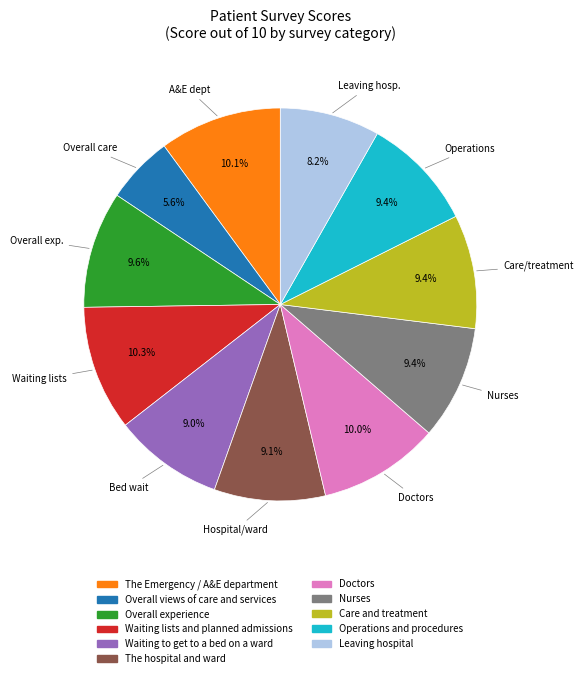

Does Overall experience account for over 50% of the chart?

No